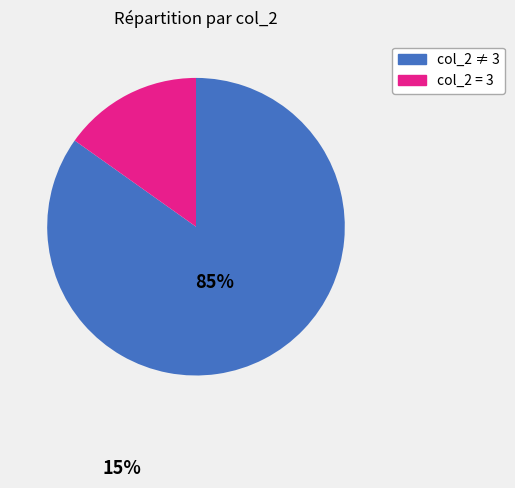

Is there any slice that represents more than half of the pie?

Yes